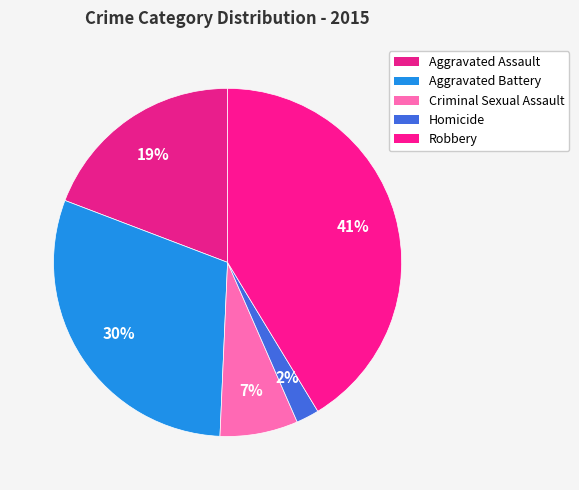

How many segments does this pie chart have?

5